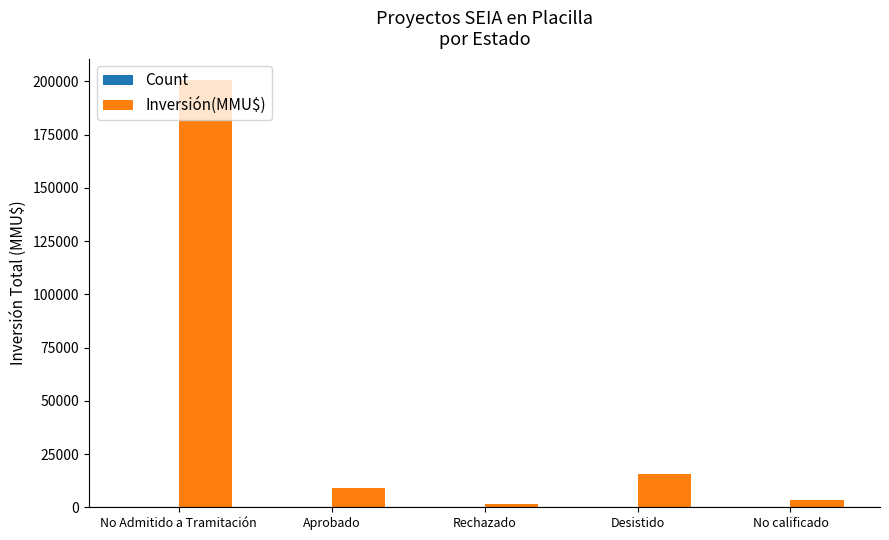

At which category is the sum across all series the highest?

No Admitido a Tramitación